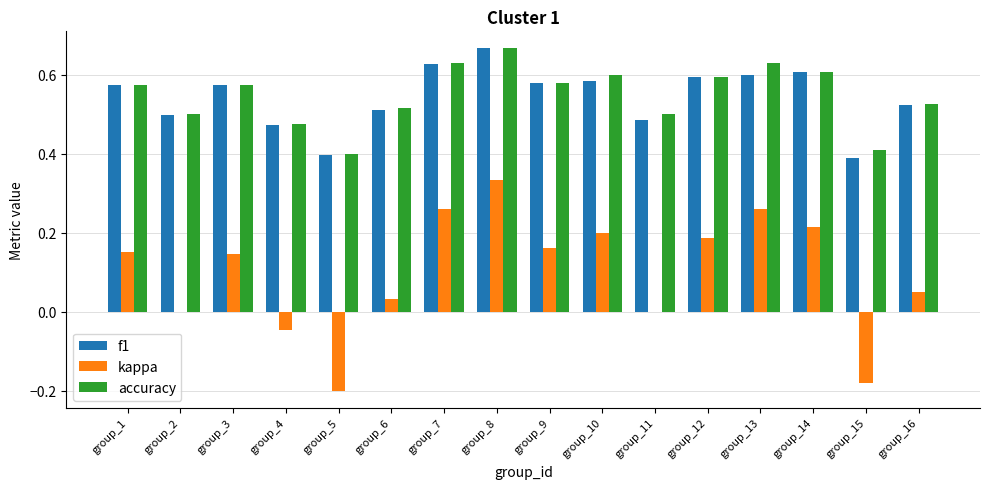

Where is accuracy nearest to the value 0?

group_5